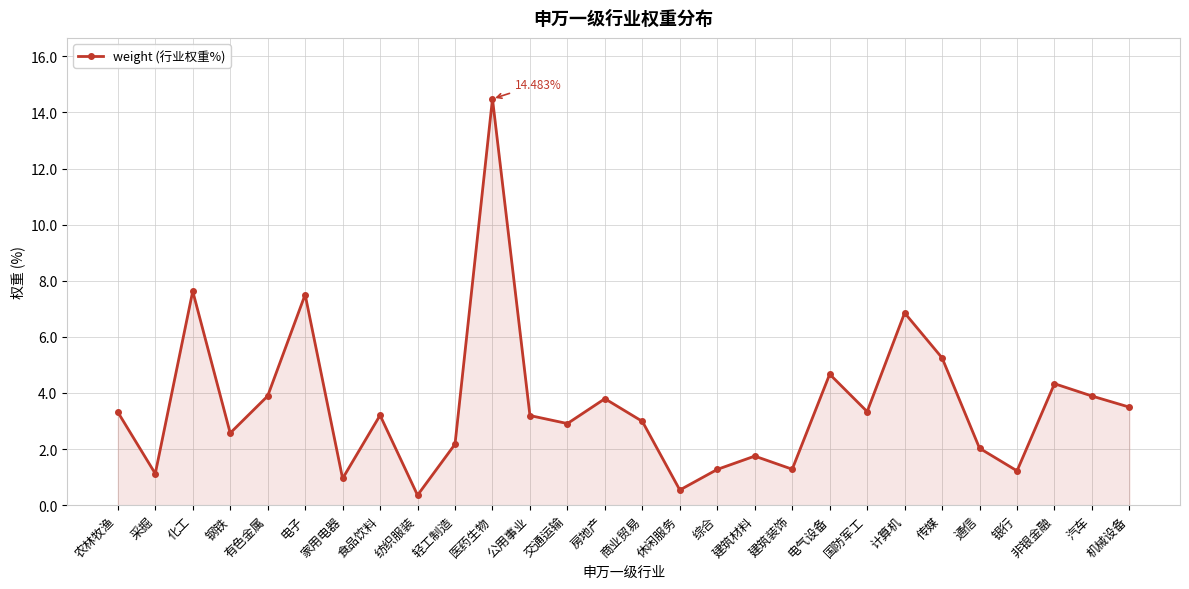

What is the average value?

3.6